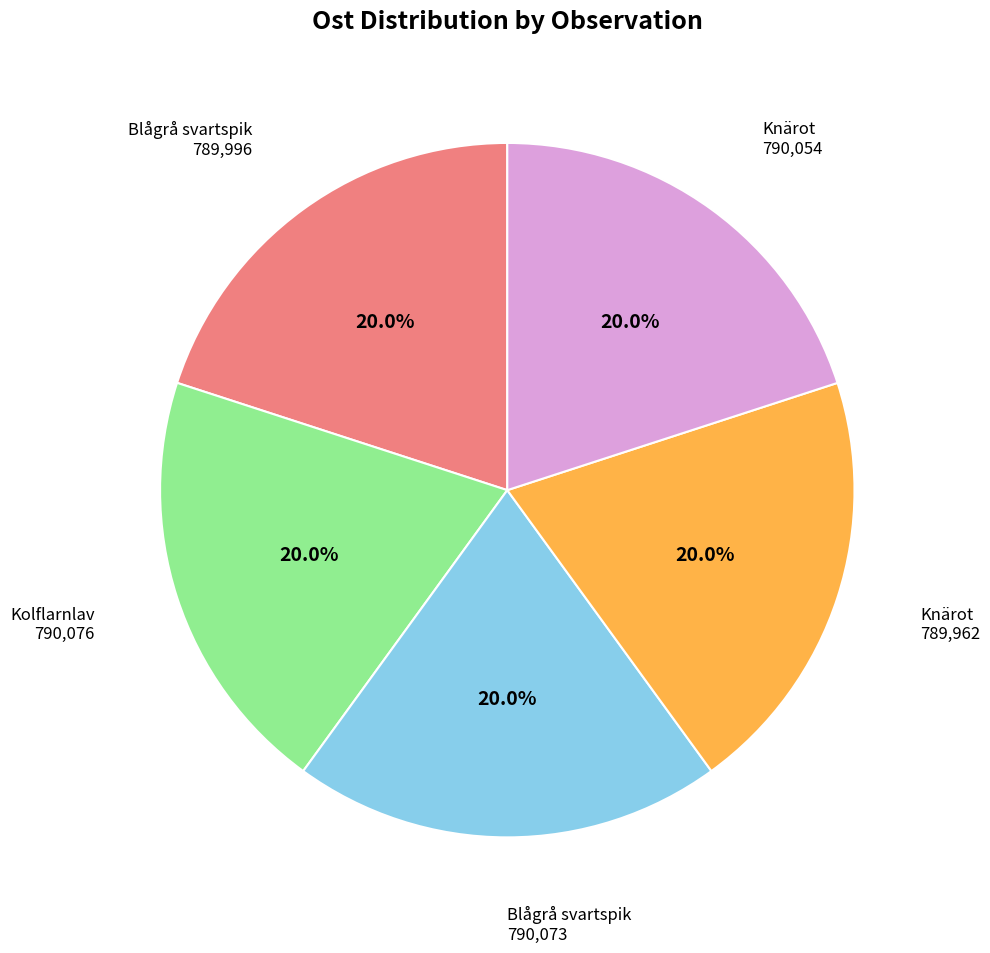

Is there a majority slice in this chart?

No